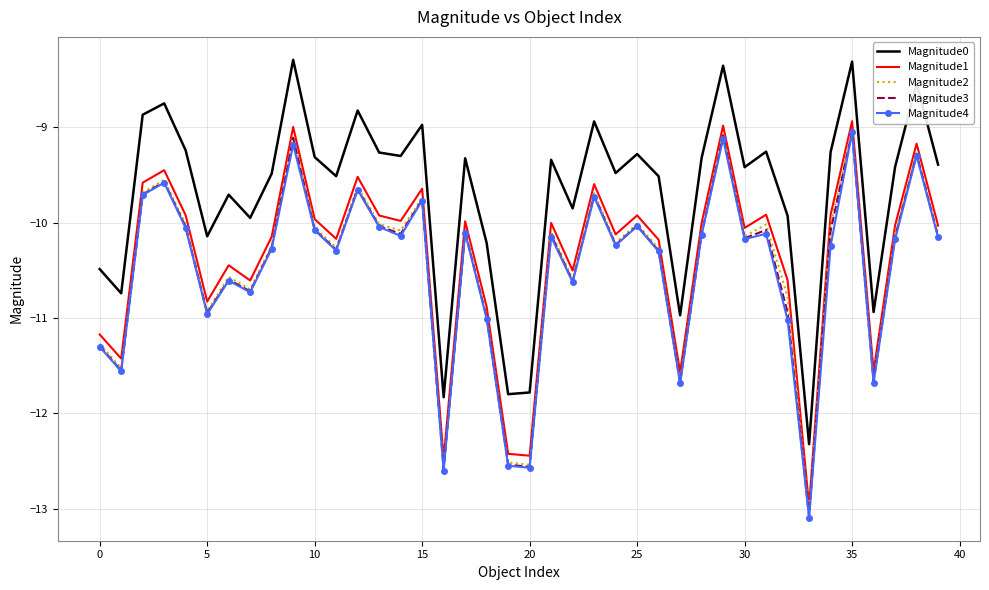

What are all the series names shown in the legend?

Magnitude0, Magnitude1, Magnitude2, Magnitude3, Magnitude4